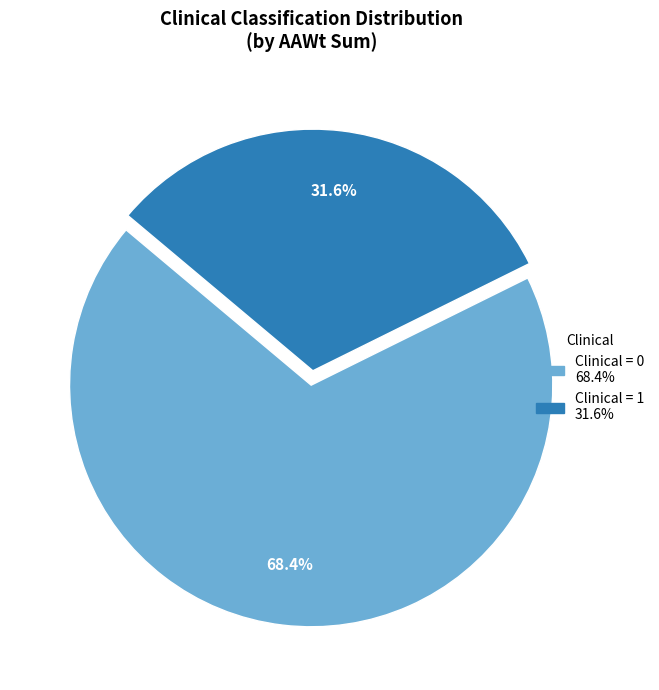

Count the number of slices in the pie.

2